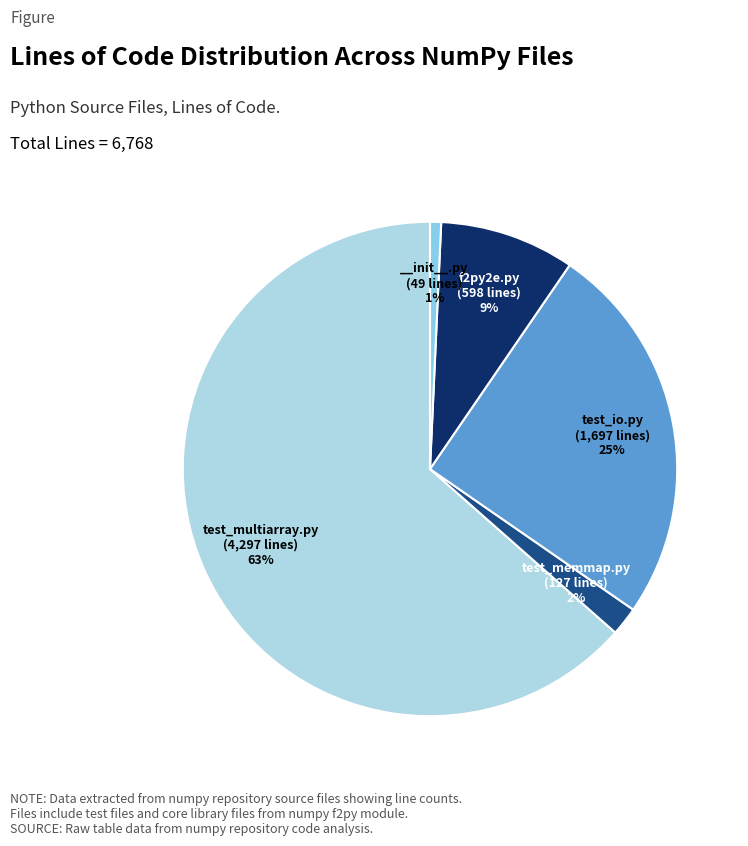

What is the largest slice in the pie chart?

test_multiarray.py